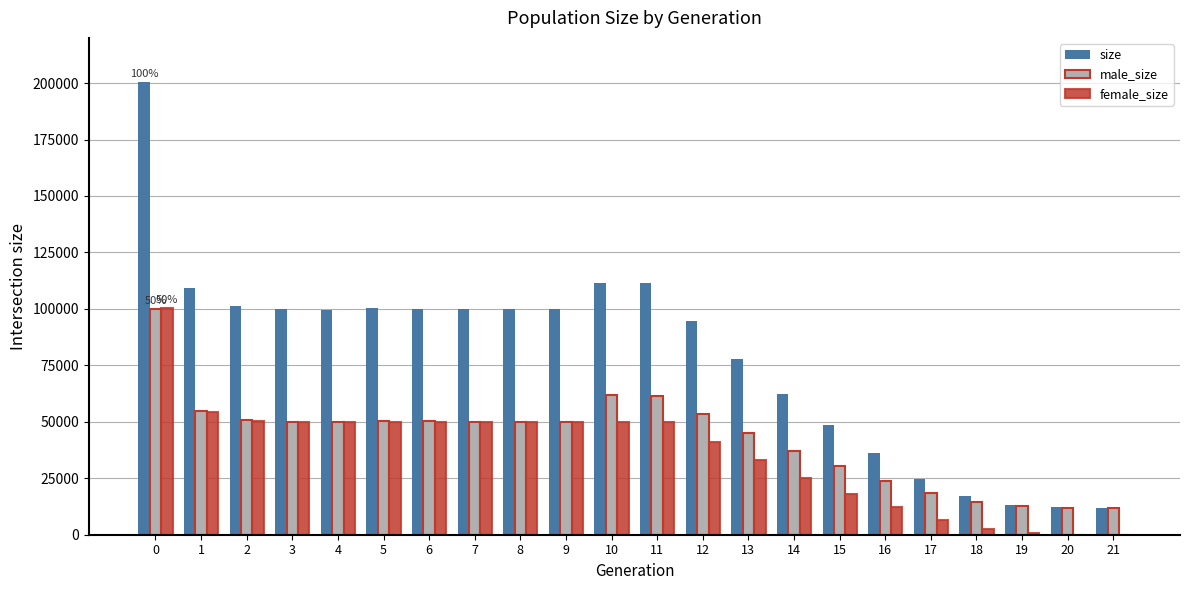

Which series has the largest total across all categories?

size